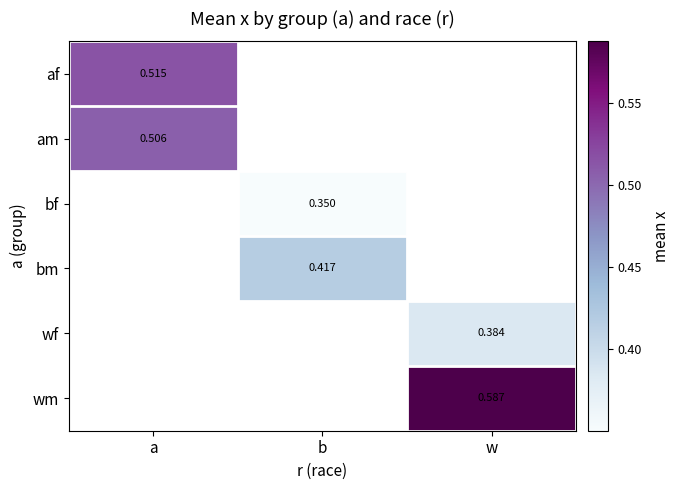

What is the maximum value shown in the chart?

0.6